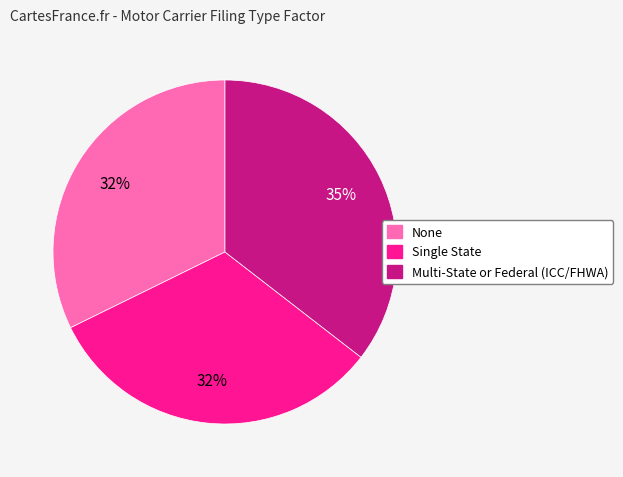

To the nearest percent, what portion does Single State represent?

32%